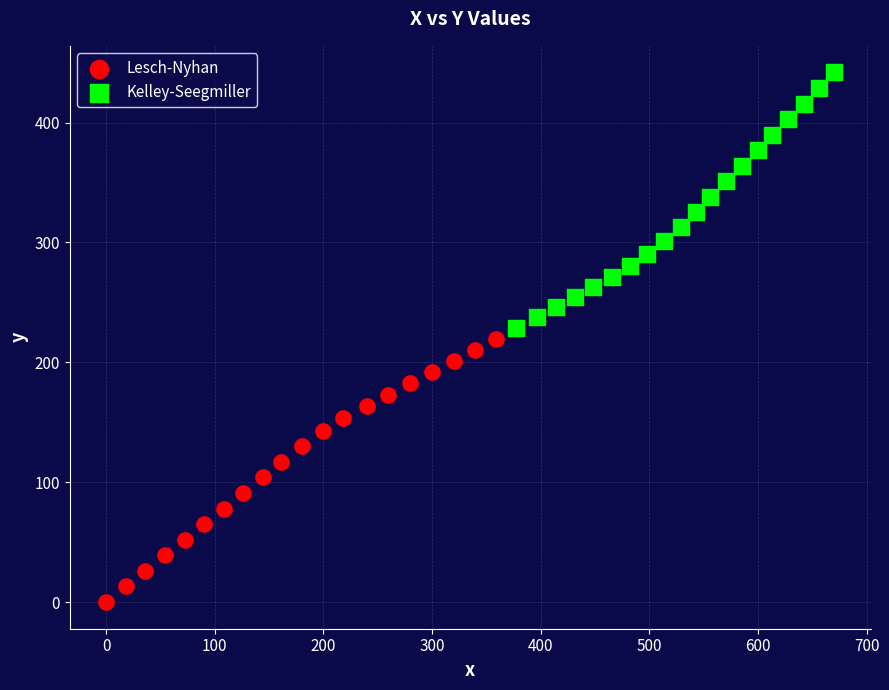

Which series reaches the maximum Y coordinate?

Kelley-Seegmiller